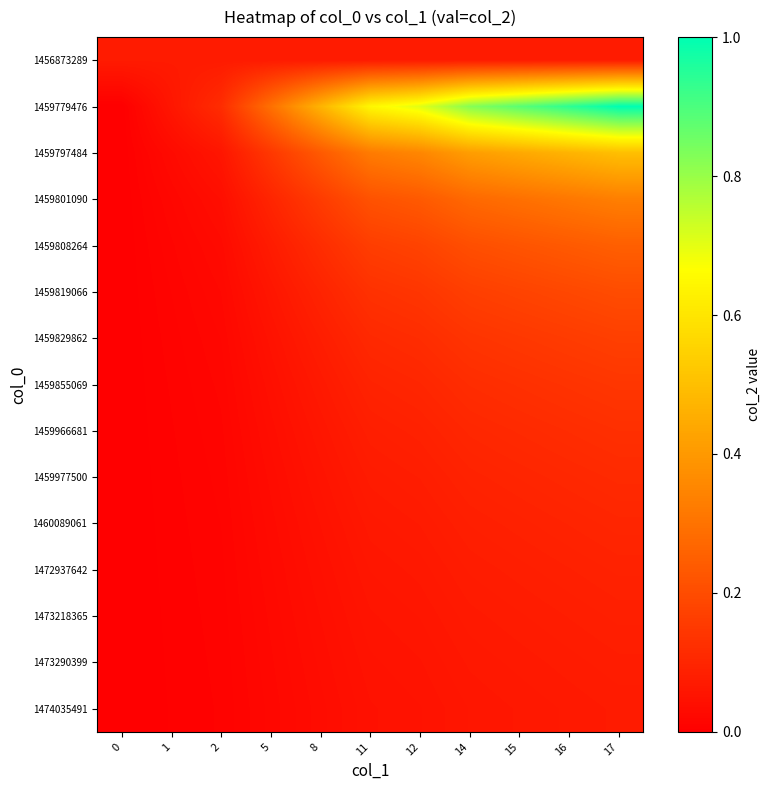

Which series changed the most between 1 and 12?

1459779476